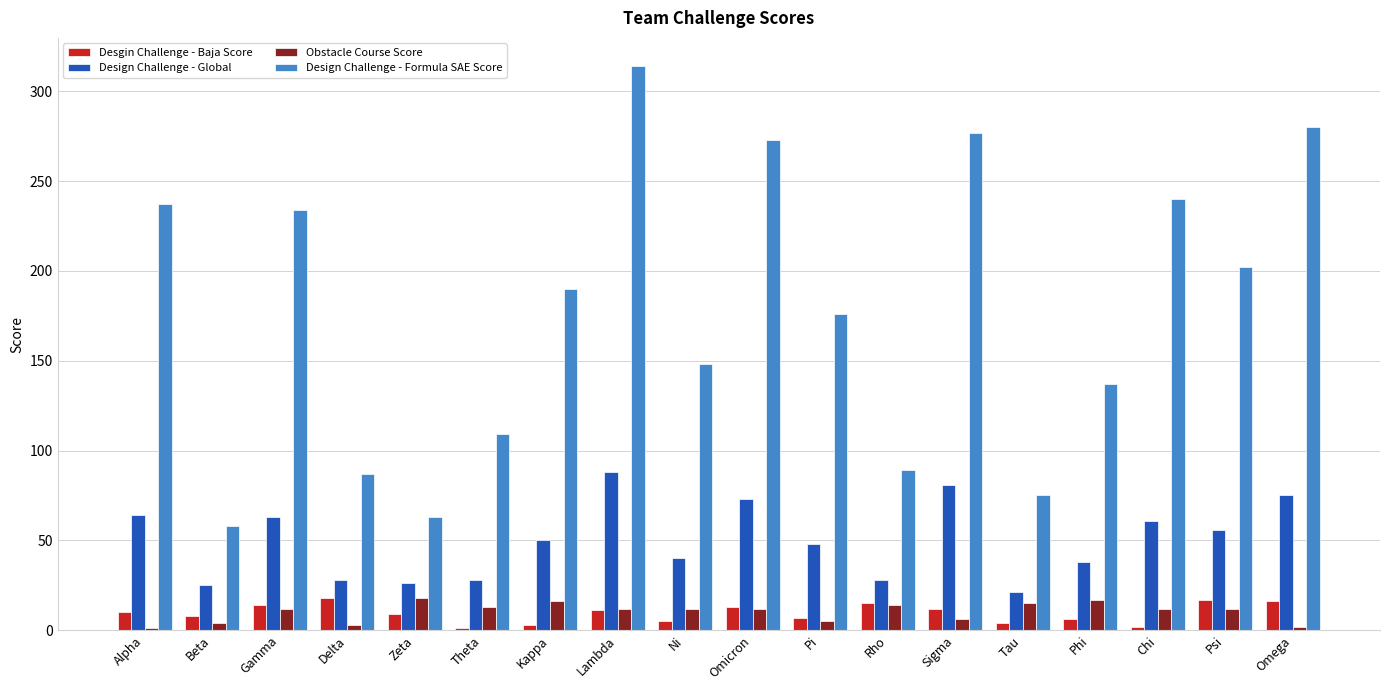

At which label does Design Challenge - Global reach its peak?

Lambda